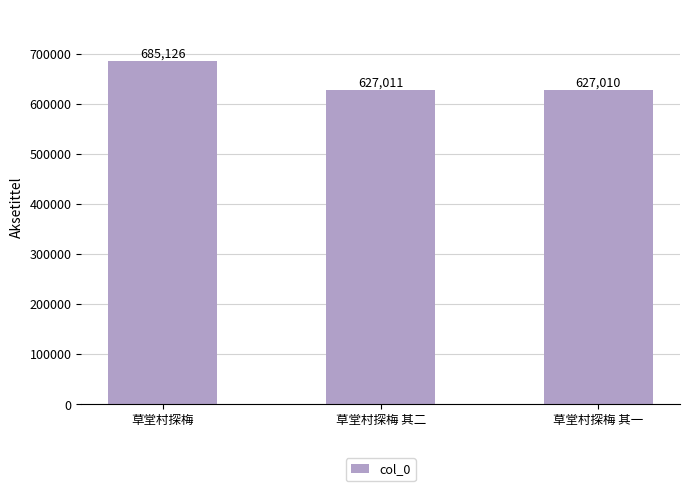

Reading left to right, transcribe all the data shown in this chart.

草堂村探梅=685126	草堂村探梅 其二=627011	草堂村探梅 其一=627010